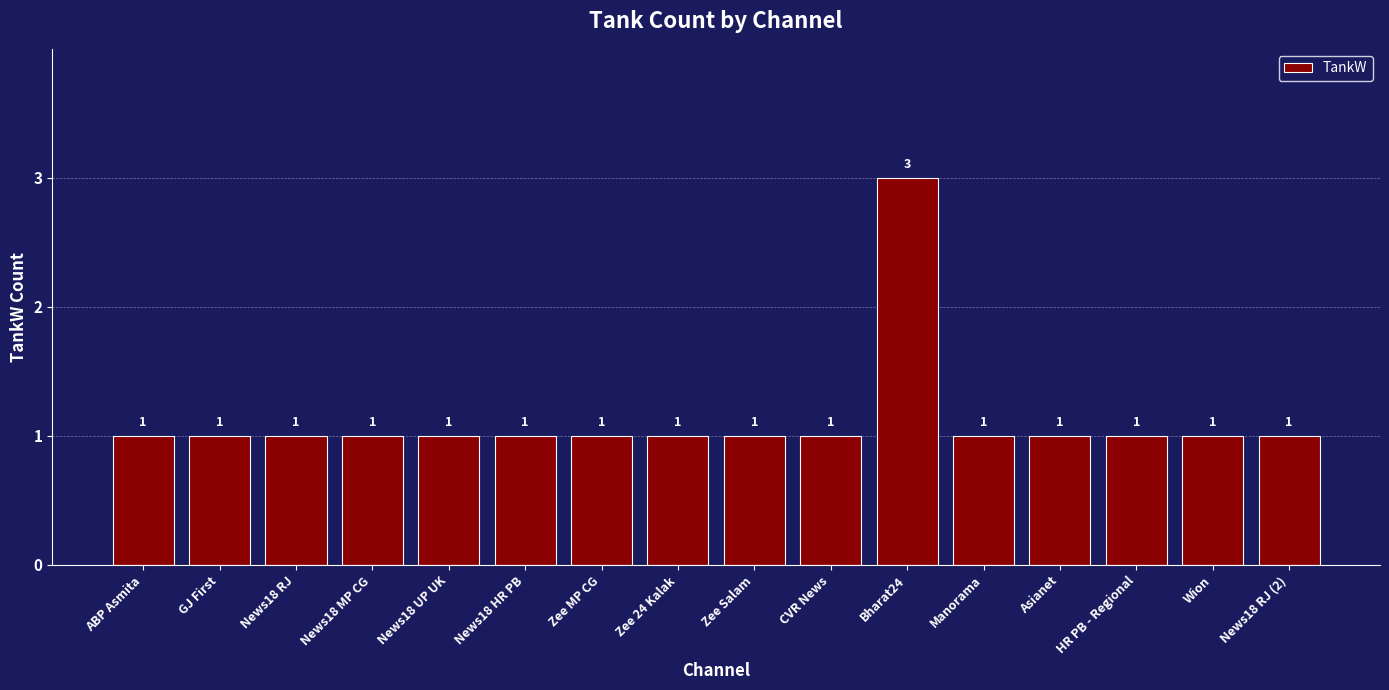

What is the label of the 16th bar from the left?

News18 RJ (2)